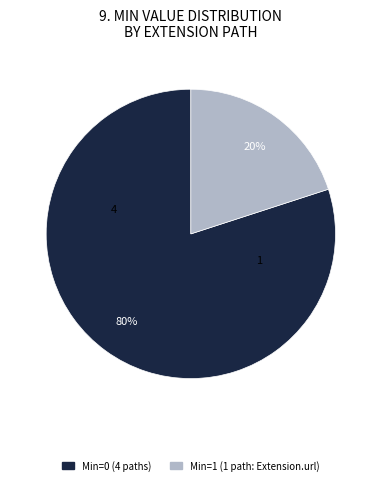

The Min=0 (4 paths) slice represents 80% of the pie. True or false?

True